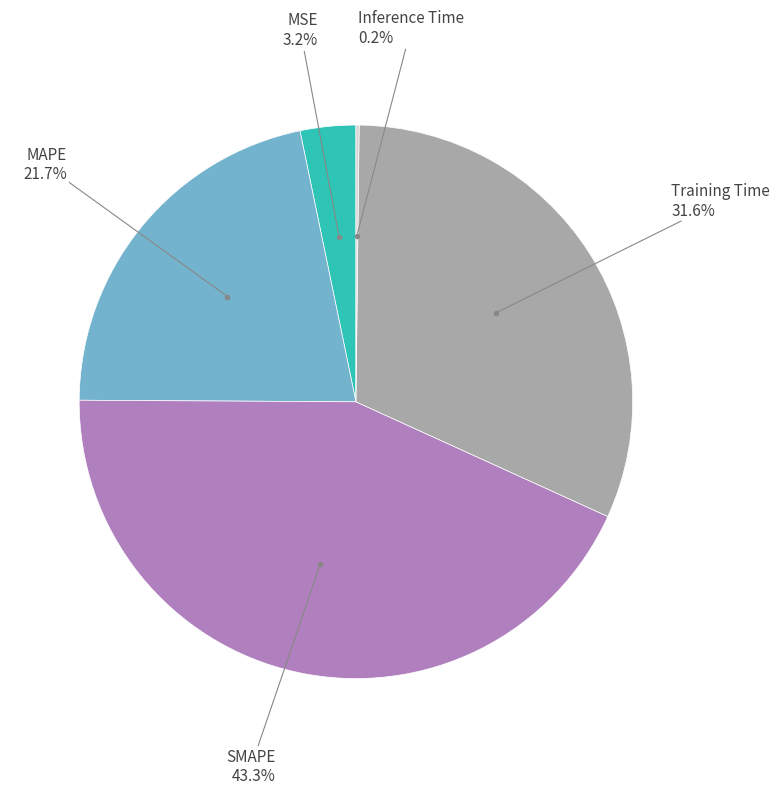

Is there any slice that represents more than half of the pie?

No